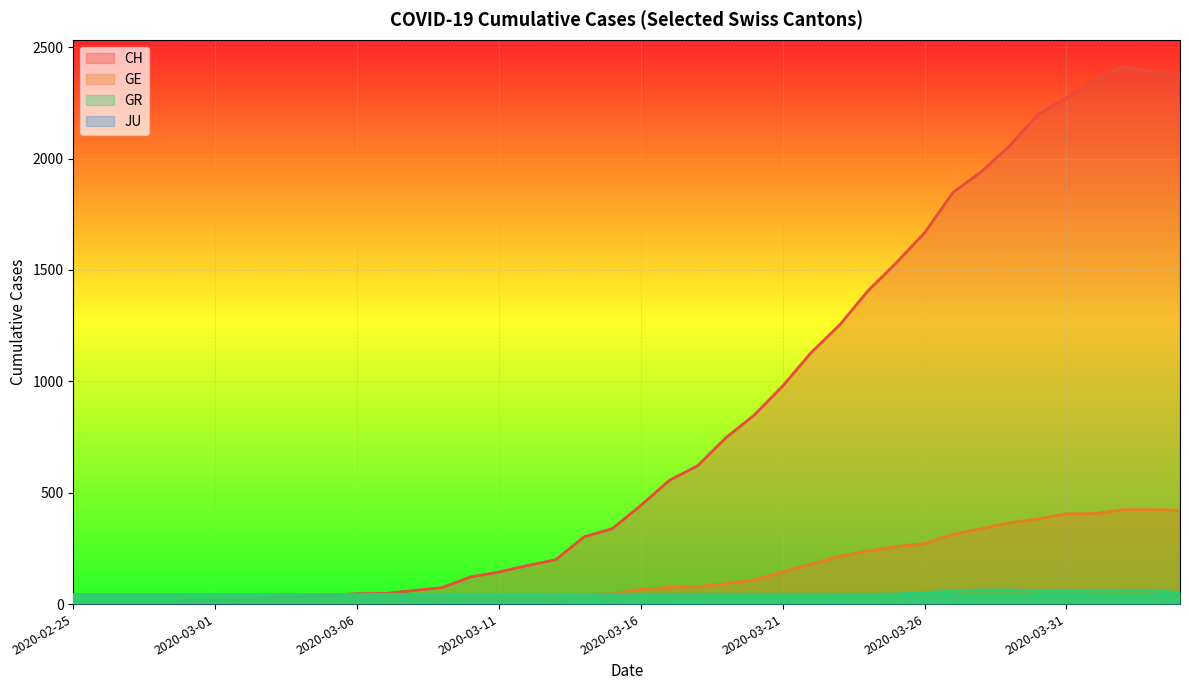

Which label corresponds to the smallest value in the chart?

2020-02-25